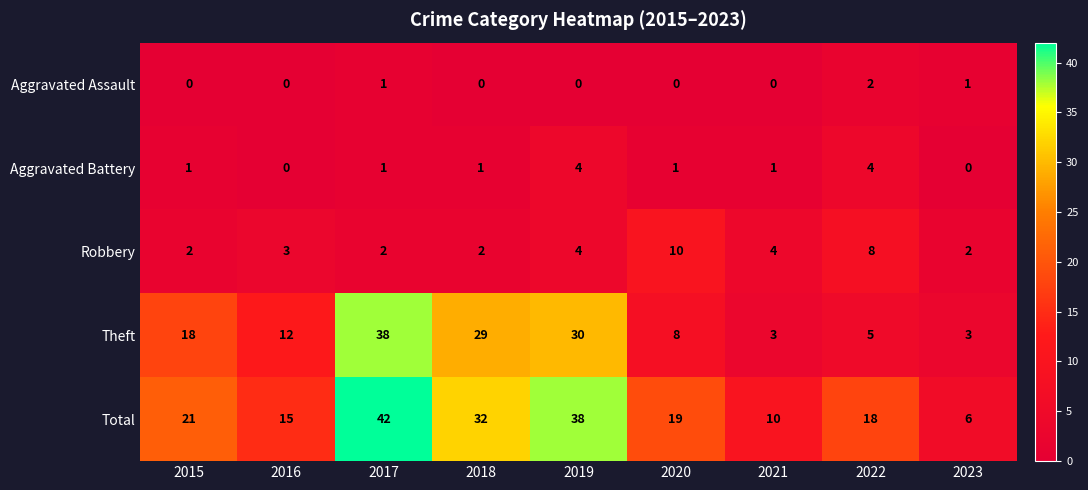

Which series has the widest spread of values?

Total